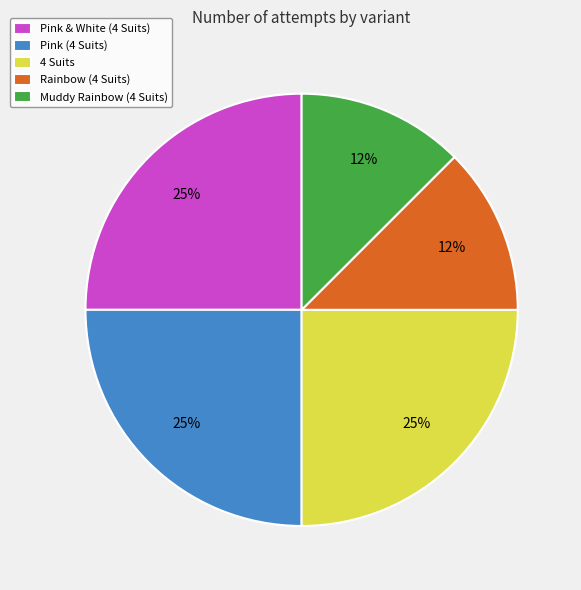

To the nearest percent, what portion does Pink (4 Suits) represent?

25%